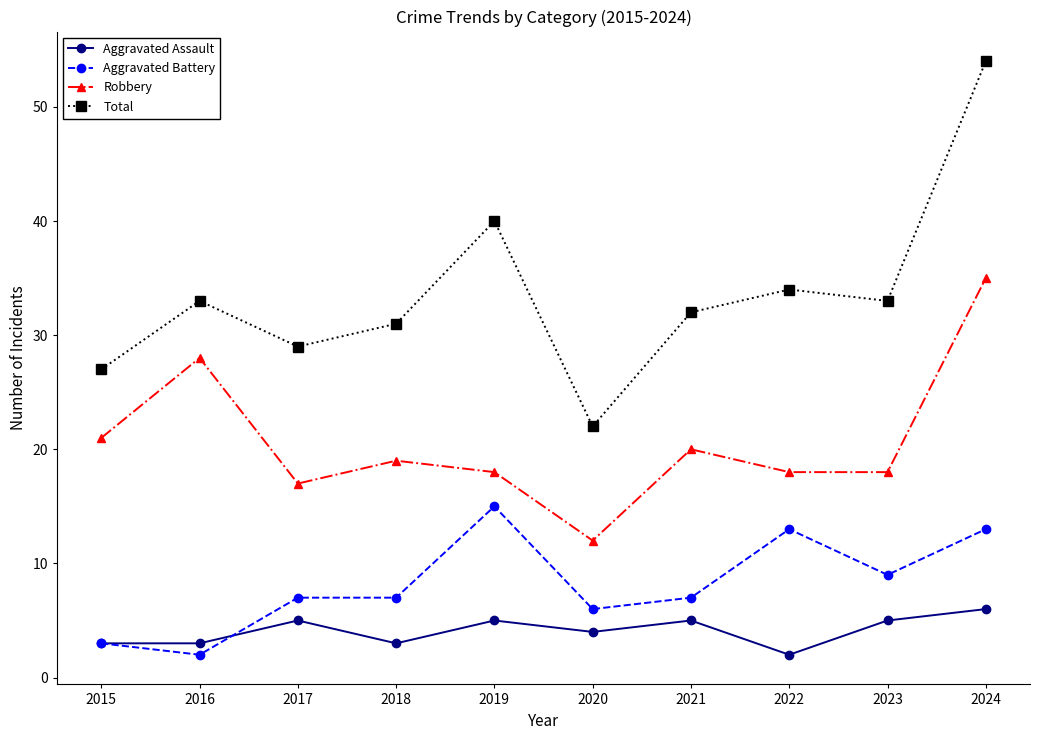

At which label does Robbery reach its peak?

2024